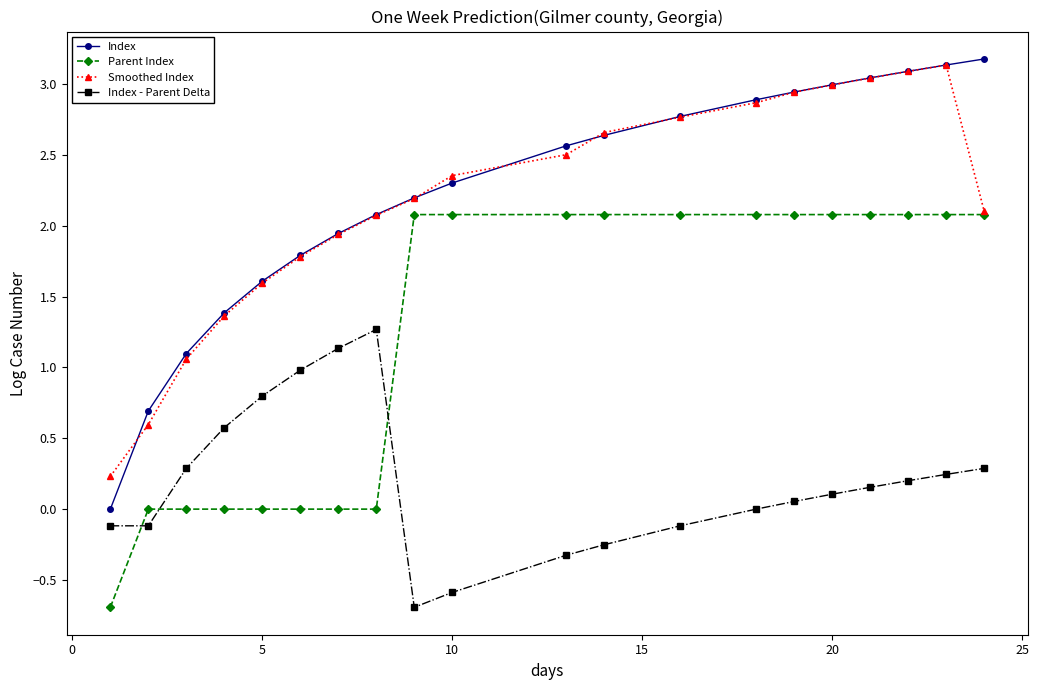

What is the sum of all Index values?

44.4